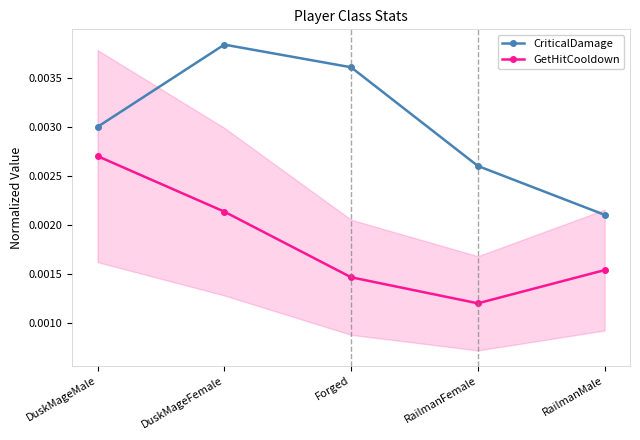

True or false: CriticalDamage and GetHitCooldown cross at least once.

False